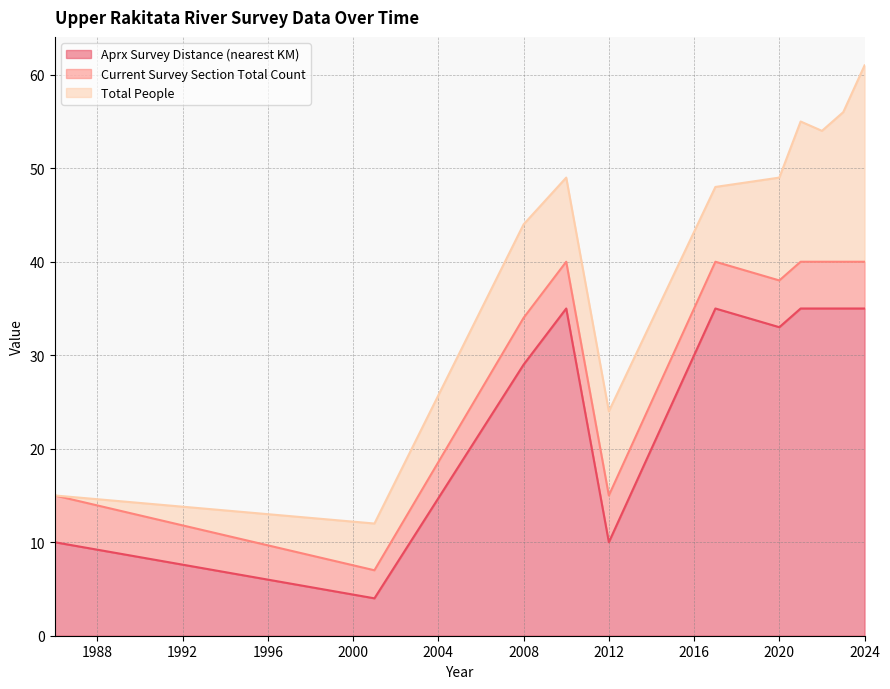

True or false: Current Survey Section Total Count has more than 2 interior local peaks.

False